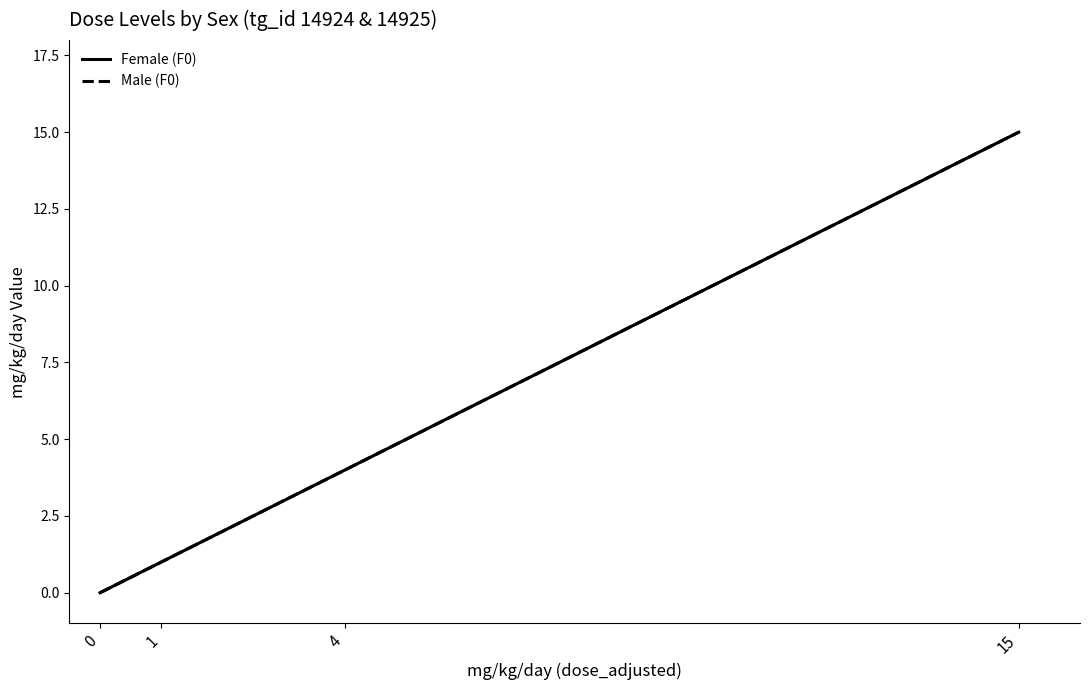

Reading left to right, list all the values displayed in this chart.

Female (F0): 0=0	1=1	4=4	15=15
Male (F0): 0=0	1=1	4=4	15=15